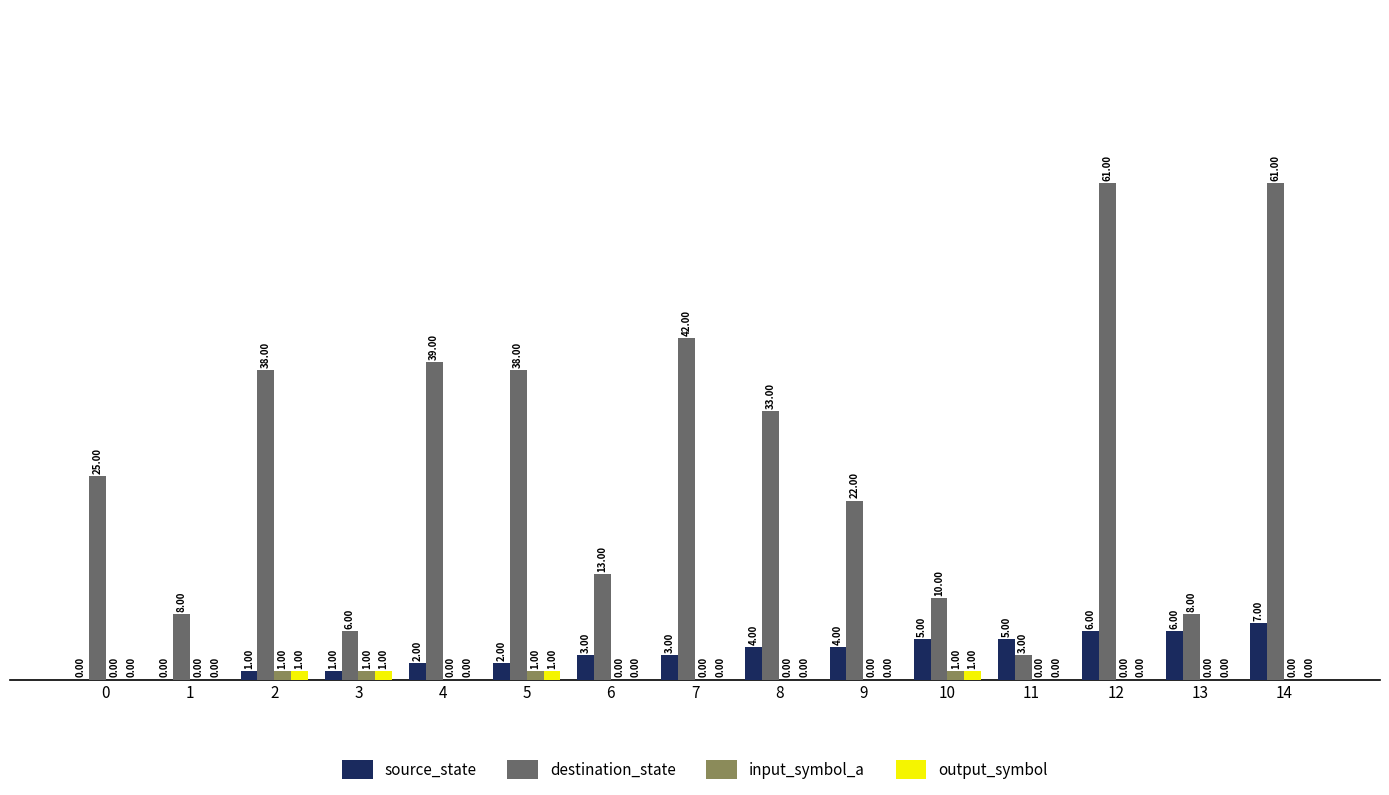

How many distinct data groups are displayed?

4